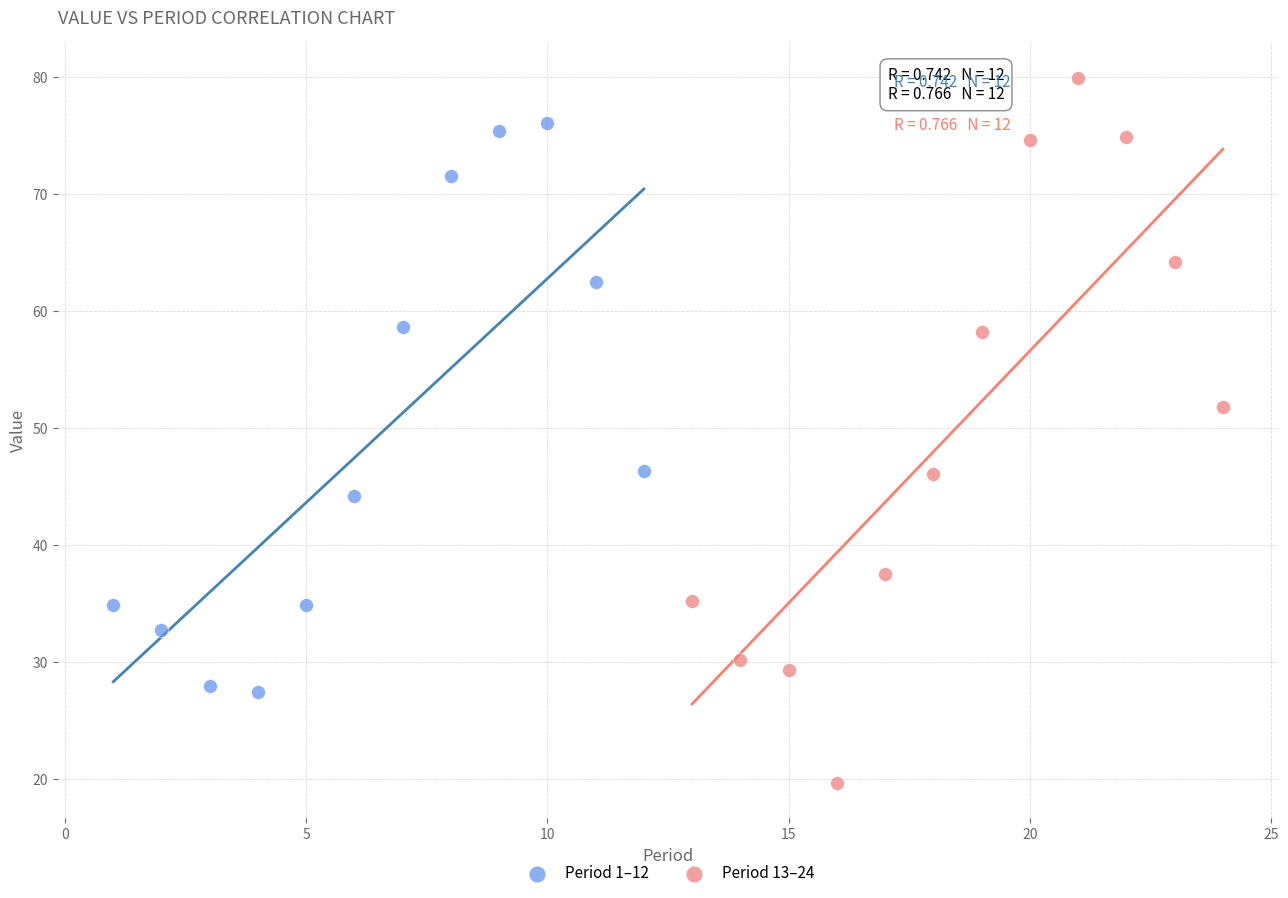

Which series reaches the maximum Y coordinate?

Period 13–24